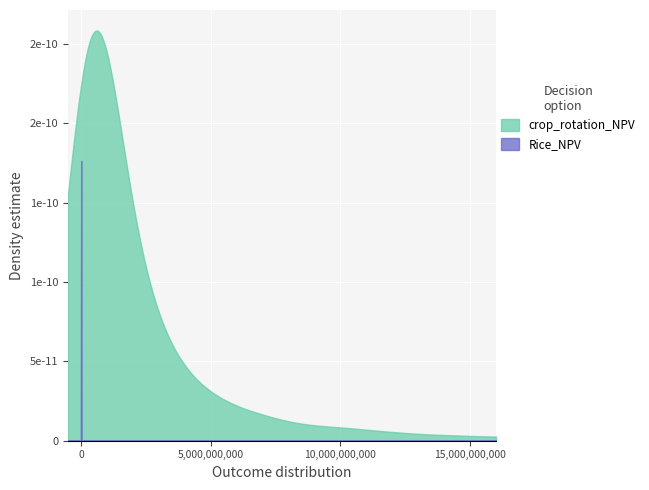

Does the chart display data point markers on the line(s)?

No